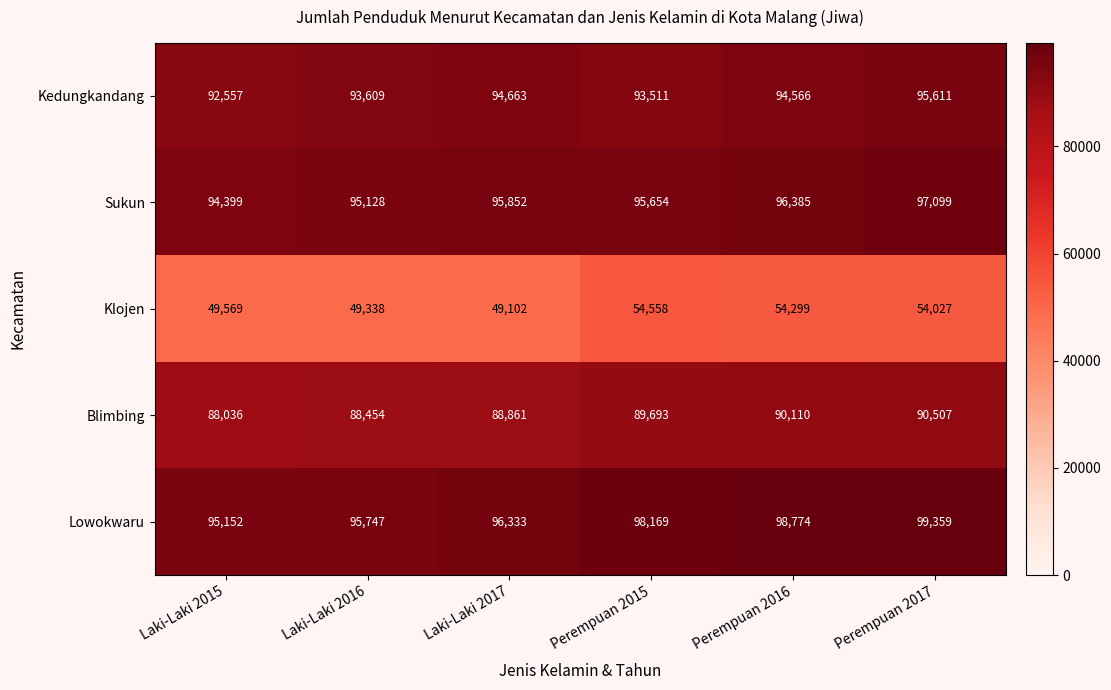

What is the approximate value of Klojen at Laki-Laki 2015?

49569